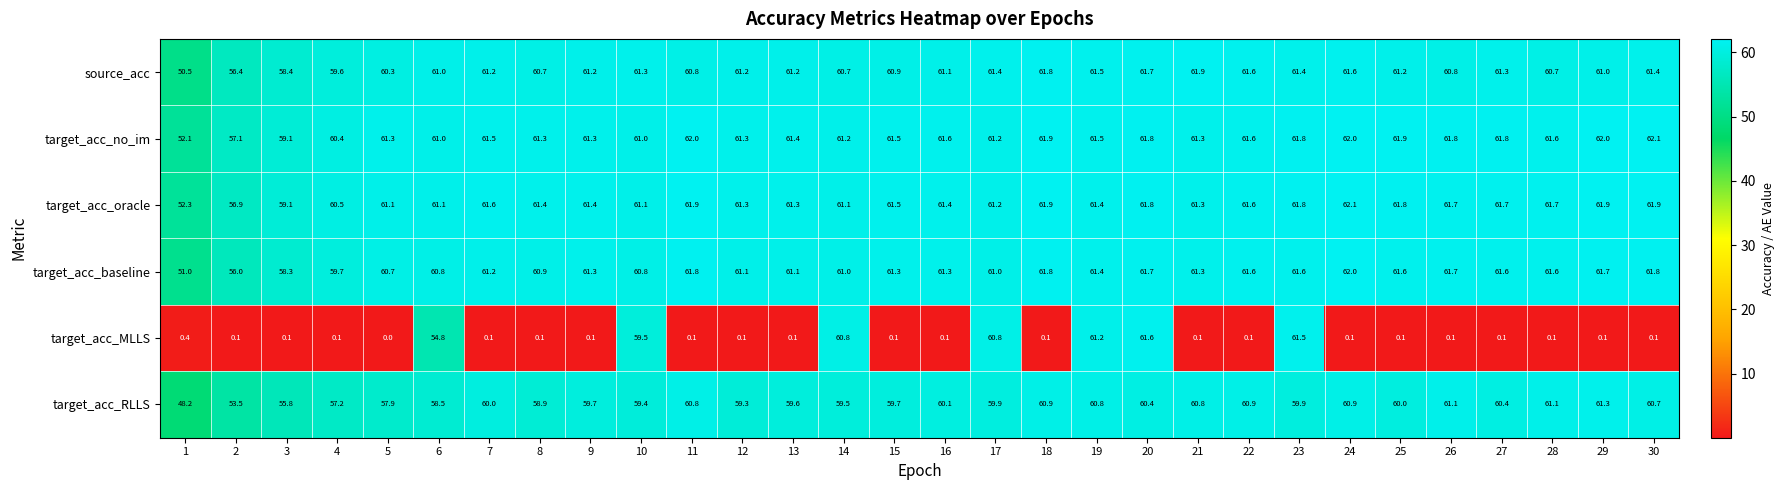

The value of target_acc_no_im at 11 is 108.0. True or false?

False